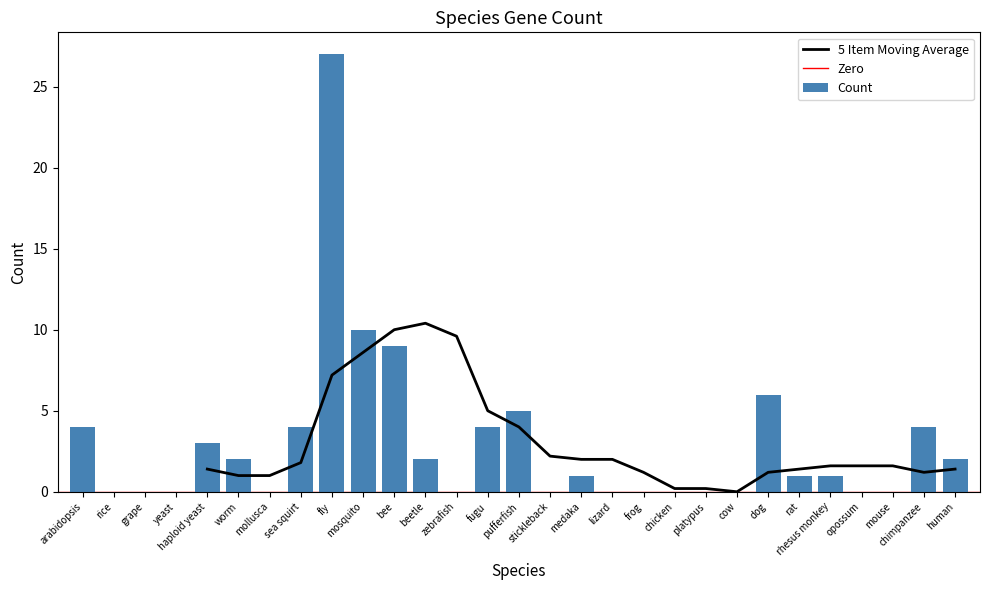

What is the label of the 19th bar from the right?

bee